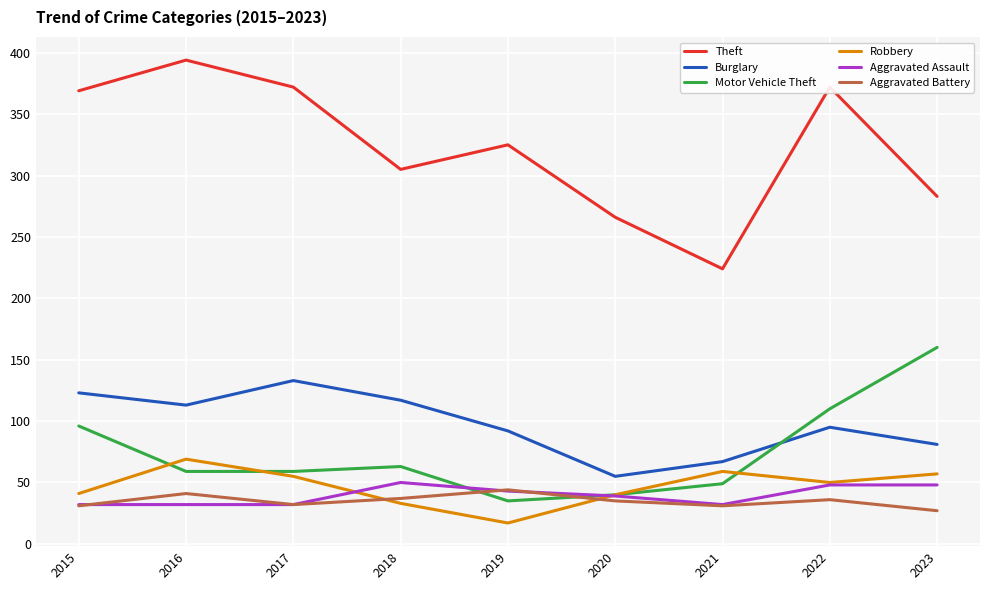

True or false: Theft and Aggravated Assault intersect in this chart.

False